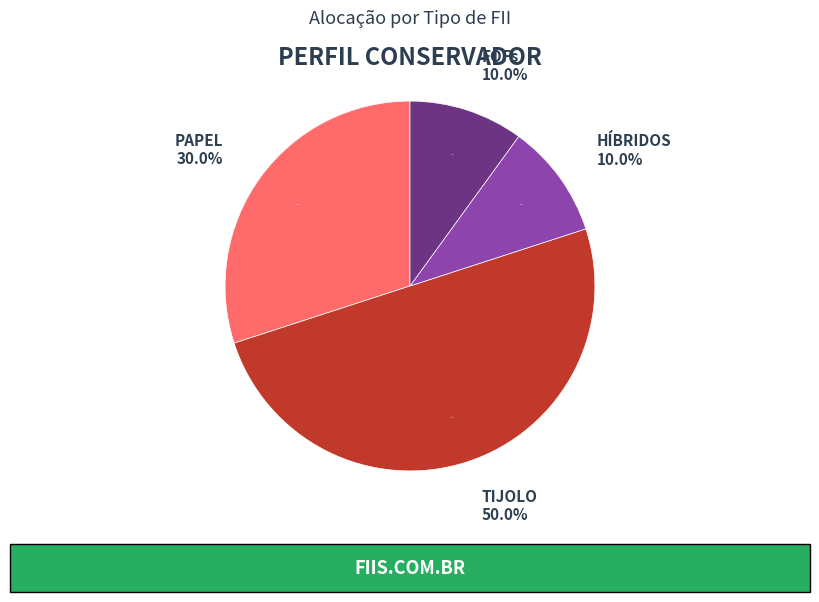

What percentage is NOT represented by PAPEL?

70.0%